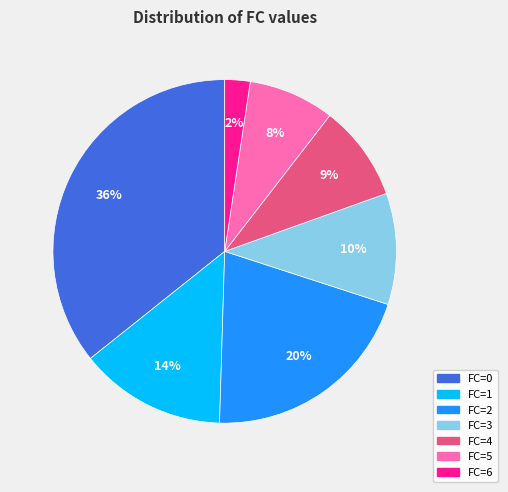

How many segments does this pie chart have?

7